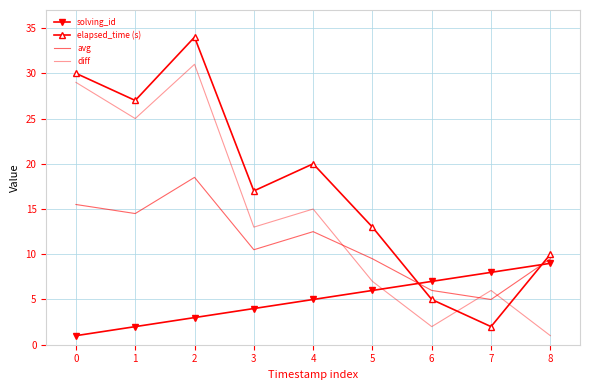

At how many categories does at least one series exceed 33?

1